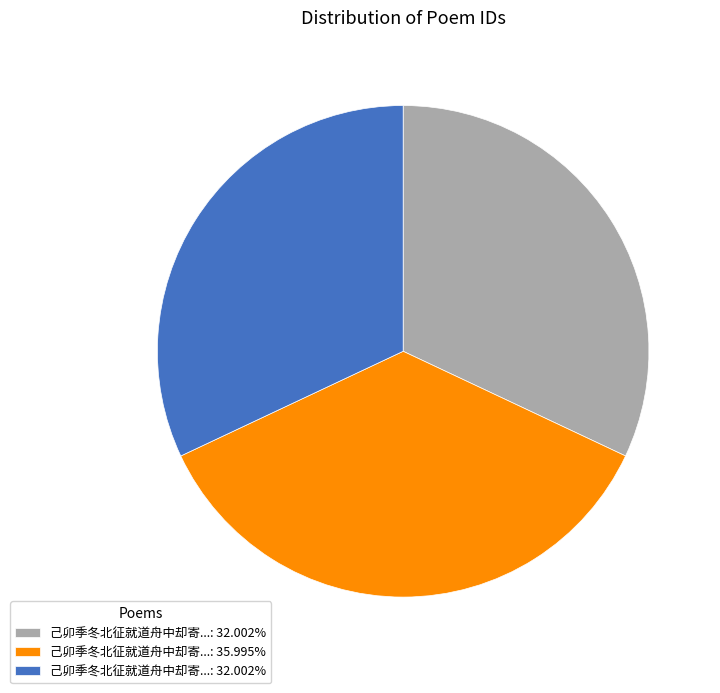

Does any single category account for the majority?

No